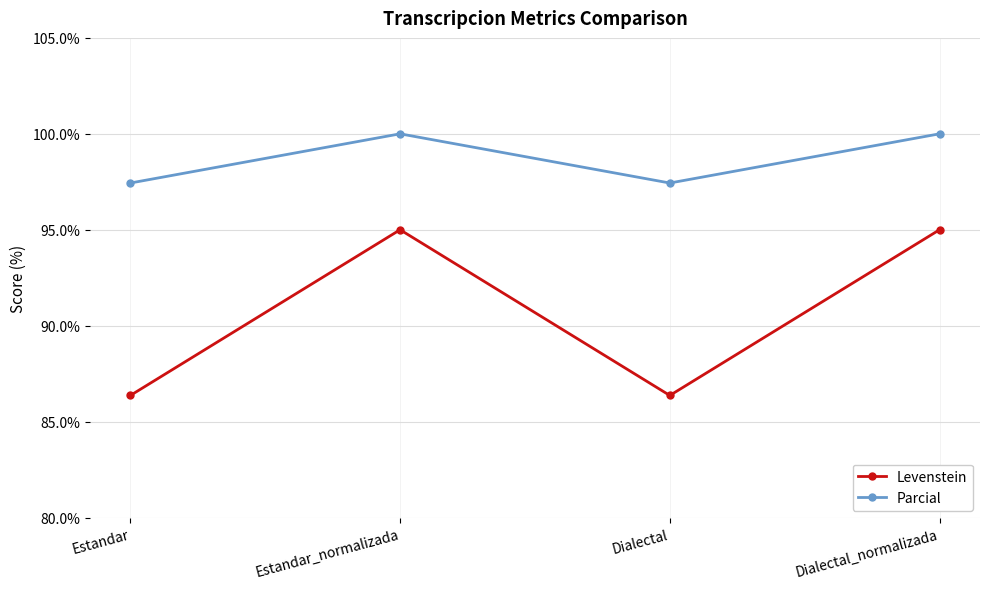

Does the chart have visible grid lines?

Yes